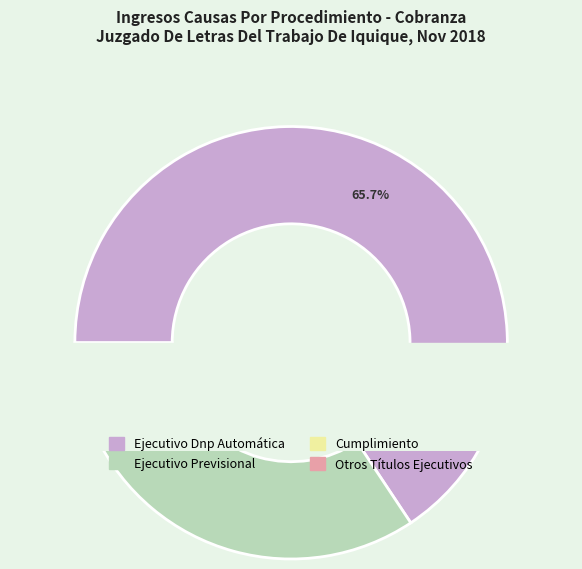

Is it true that Ejecutivo Dnp Automática is 56% of the pie?

False